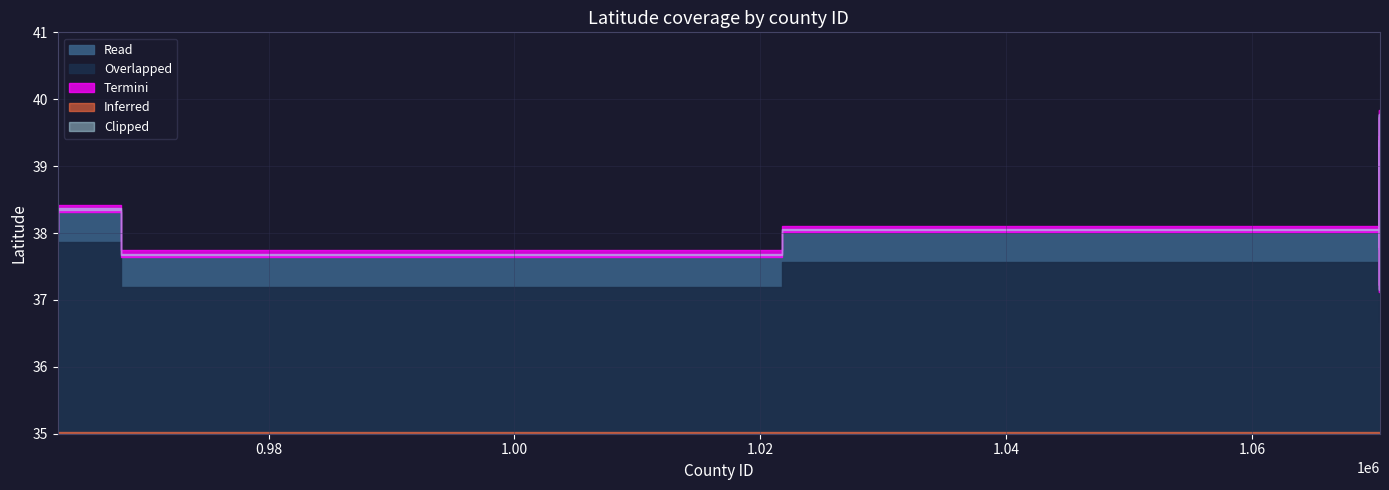

Count the number of categories in the chart.

39